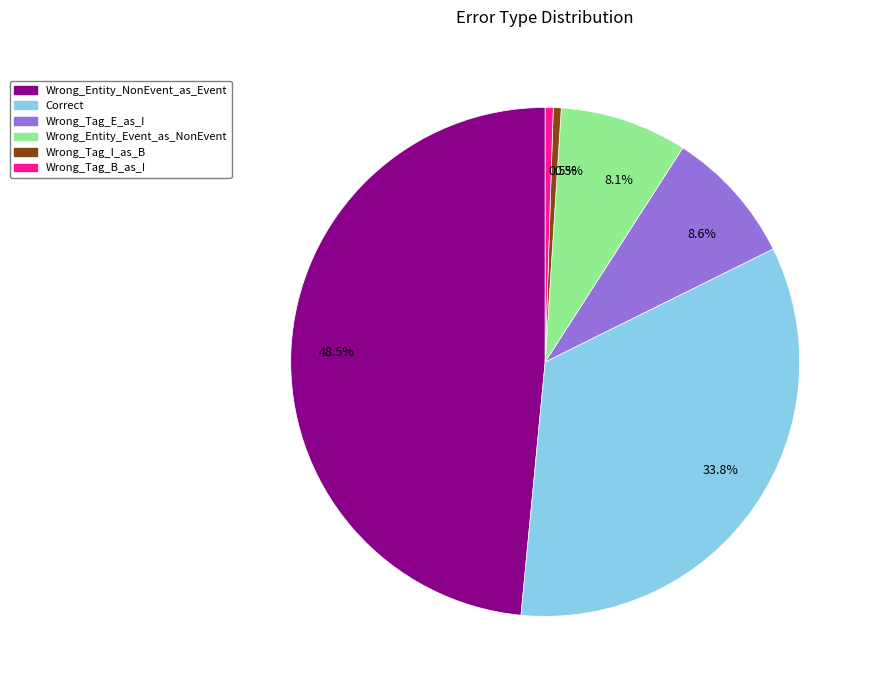

Does any single category account for the majority?

No